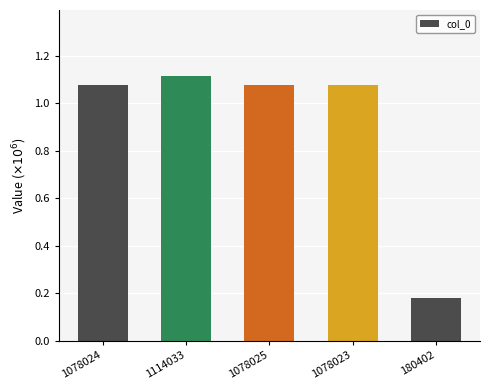

Are the bars horizontal?

No